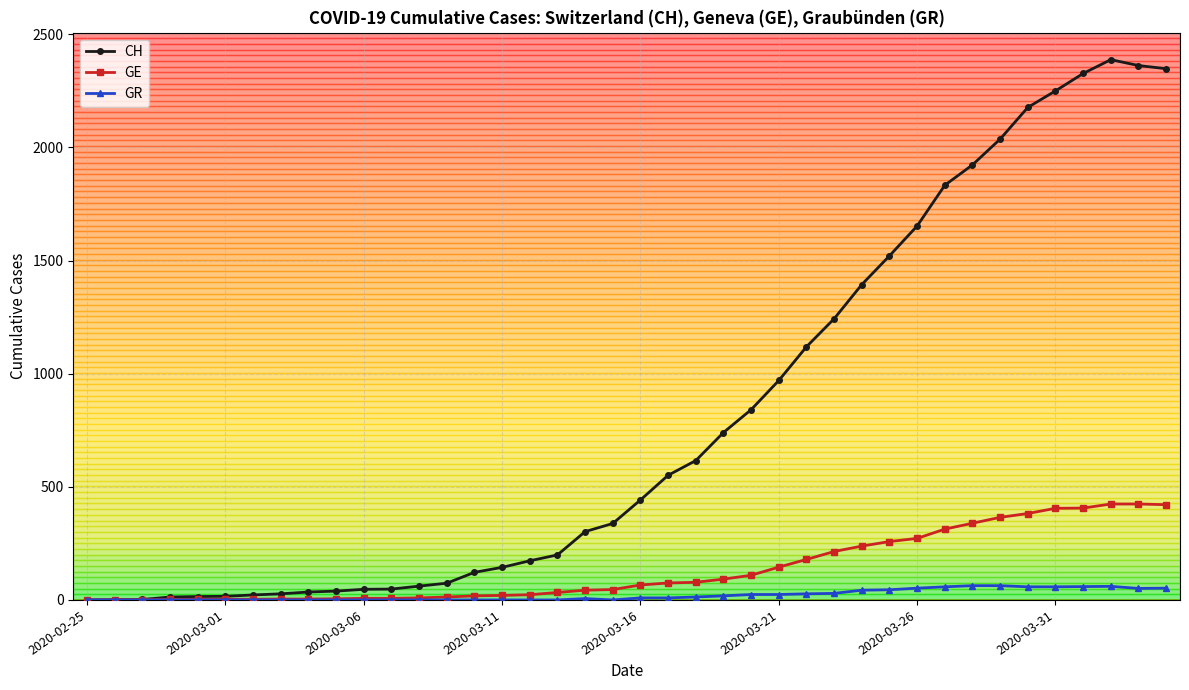

At how many categories does at least one series exceed 1713?

9